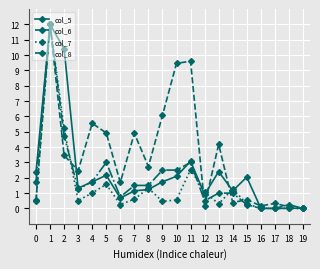

Is it true that col_7 equals 5.2 at 2?

True